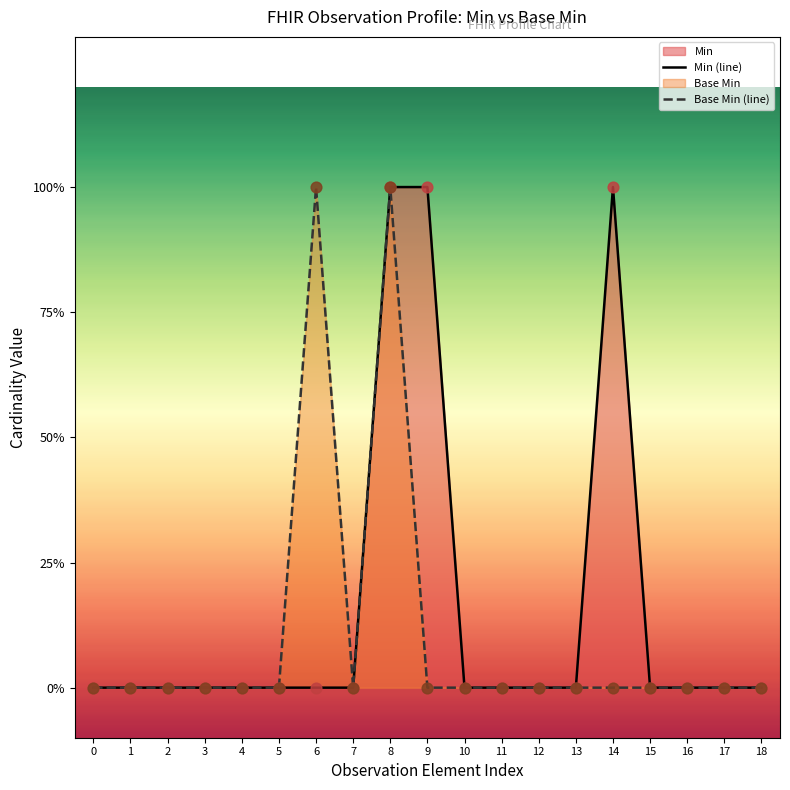

Which series has the largest total across all categories?

Min (line)